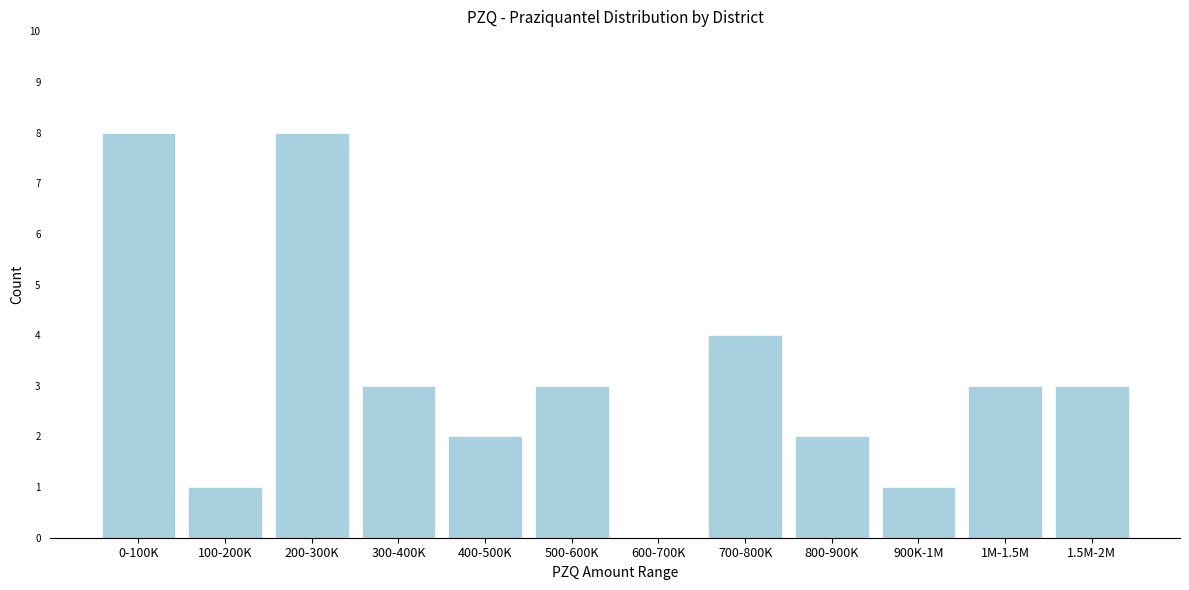

Reading right to left, extract all data points from this chart.

1.5M-2M=3	1M-1.5M=3	900K-1M=1	800-900K=2	700-800K=4	600-700K=0	500-600K=3	400-500K=2	300-400K=3	200-300K=8	100-200K=1	0-100K=8